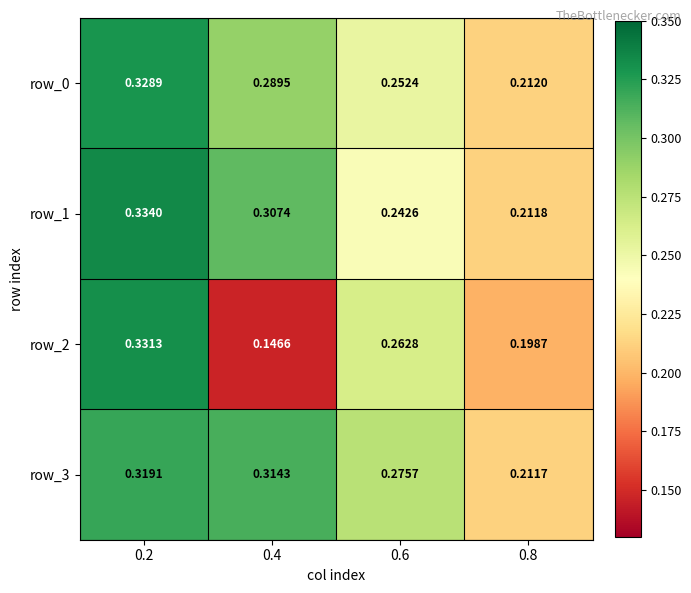

Is the value of row_3 at 0.6 greater than the value of row_2 at 0.8?

Yes